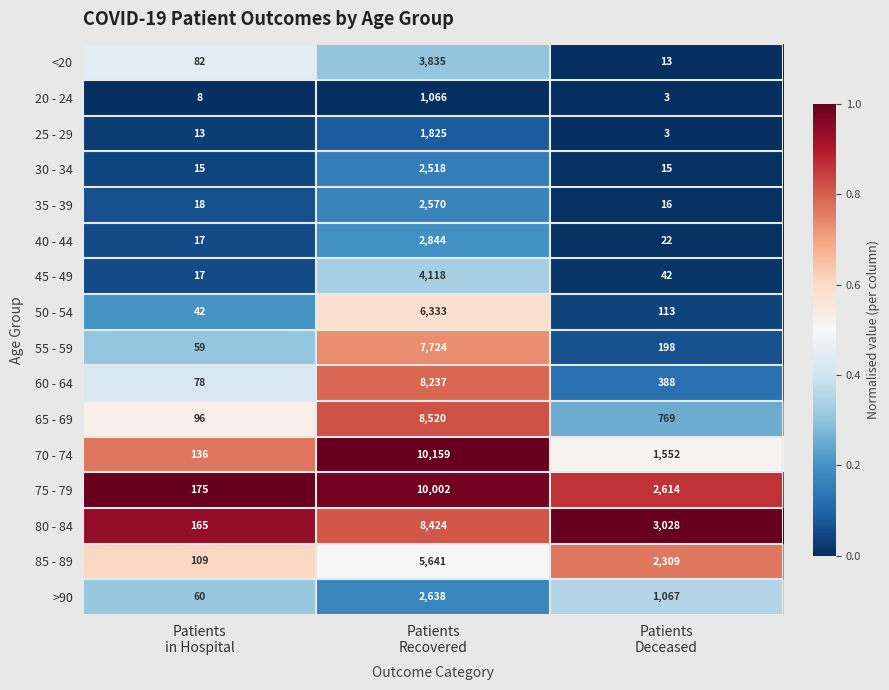

List the series in order of their peak value, highest first.

70 - 74, 75 - 79, 65 - 69, 80 - 84, 60 - 64, 55 - 59, 50 - 54, 85 - 89, 45 - 49, <20, 40 - 44, >90, 35 - 39, 30 - 34, 25 - 29, 20 - 24